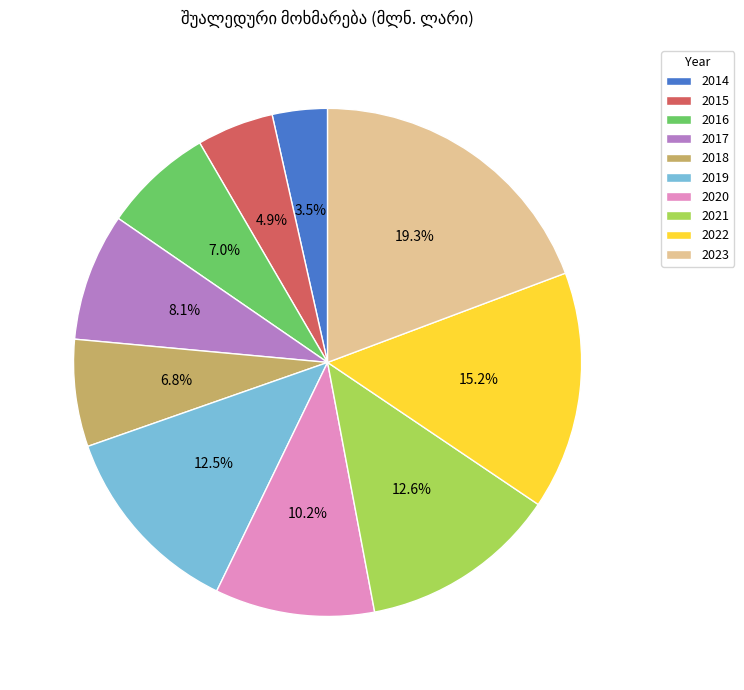

How much of the chart is everything except 2014?

96.5%